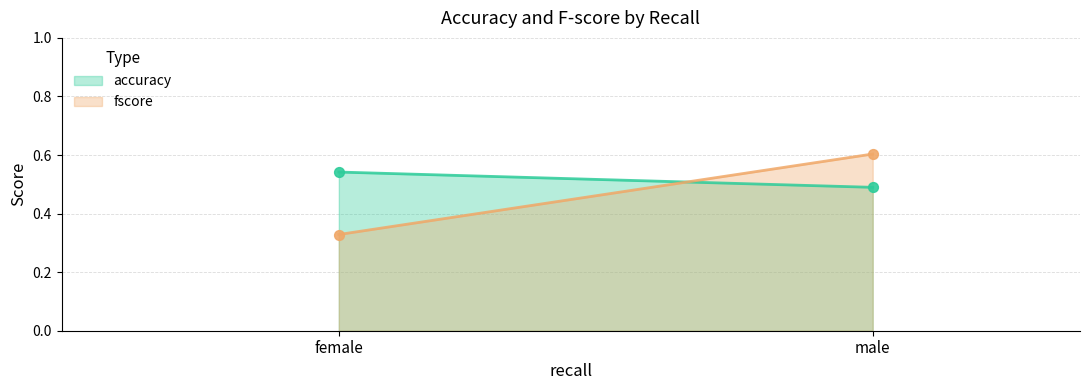

What is the total value across all series at male?

1.1